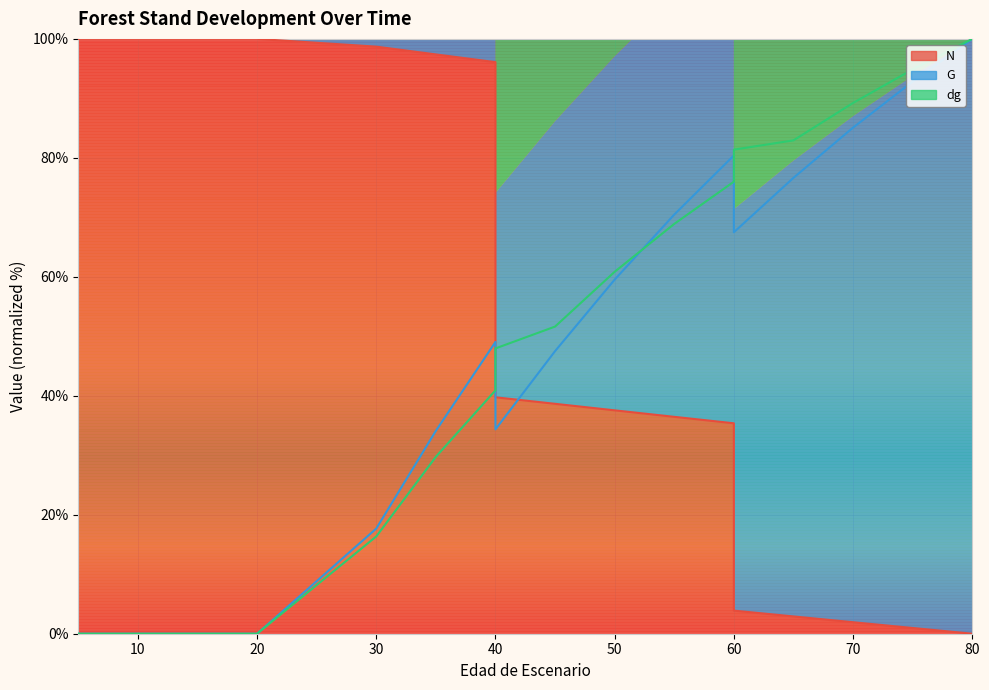

How many distinct data groups are displayed?

3